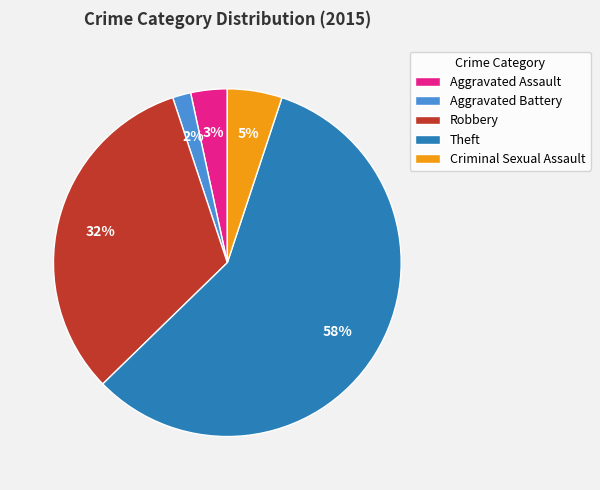

Rank the categories by value from highest to lowest.

Theft, Robbery, Criminal Sexual Assault, Aggravated Assault, Aggravated Battery